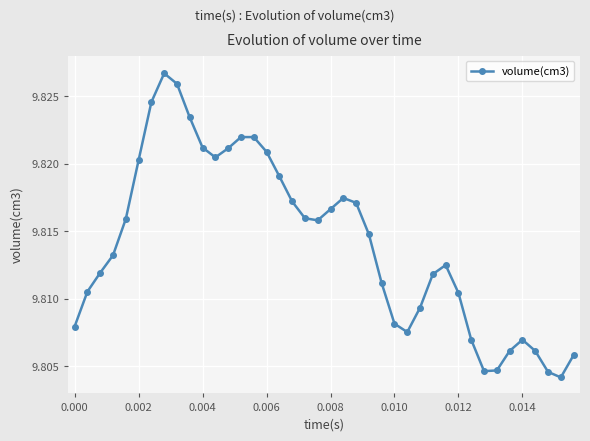

What is the sum of all values?

392.6